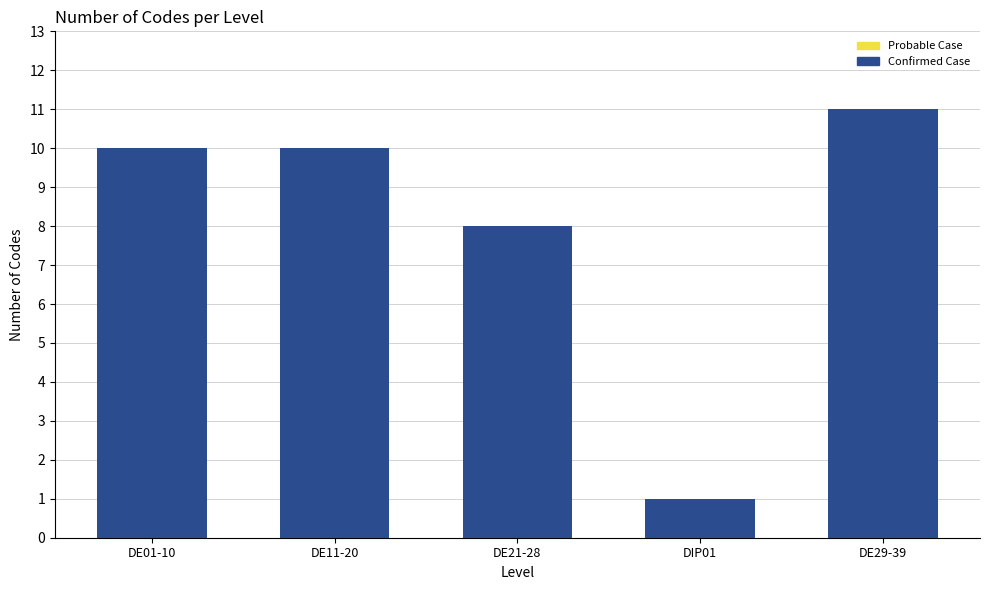

Reading left to right, transcribe all the data shown in this chart.

10	10	8	1	11